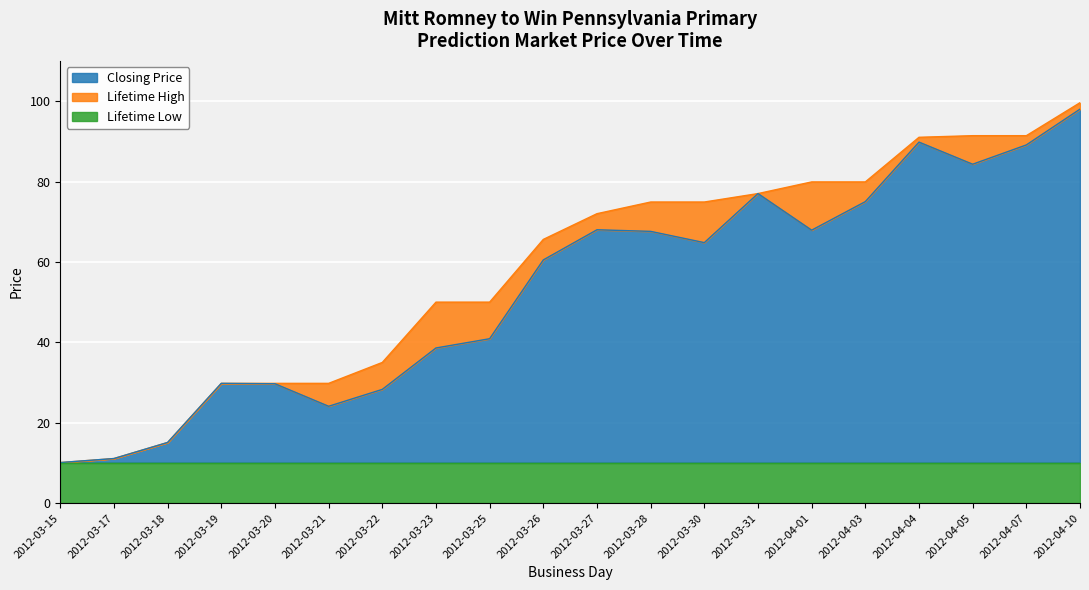

How many lines are shown in the chart?

3